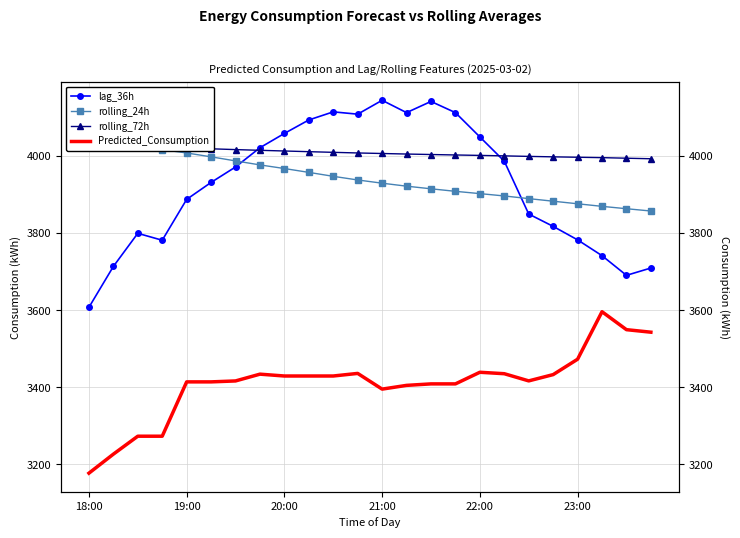

At which category does the chart reach its minimum across all series?

18:00